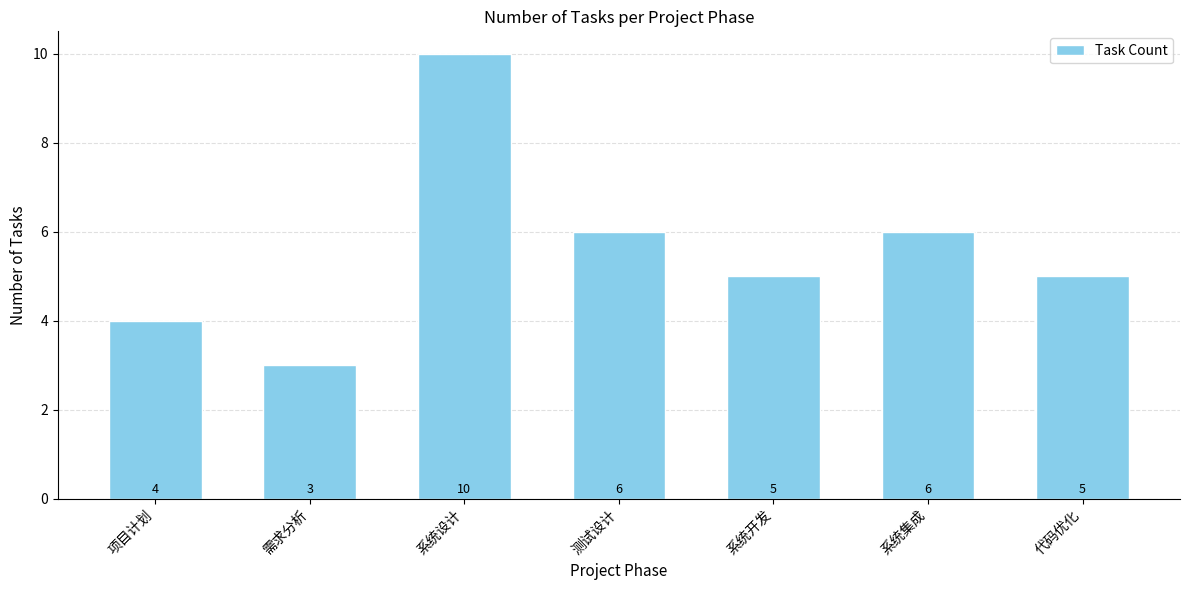

What is the sum of all values?

39